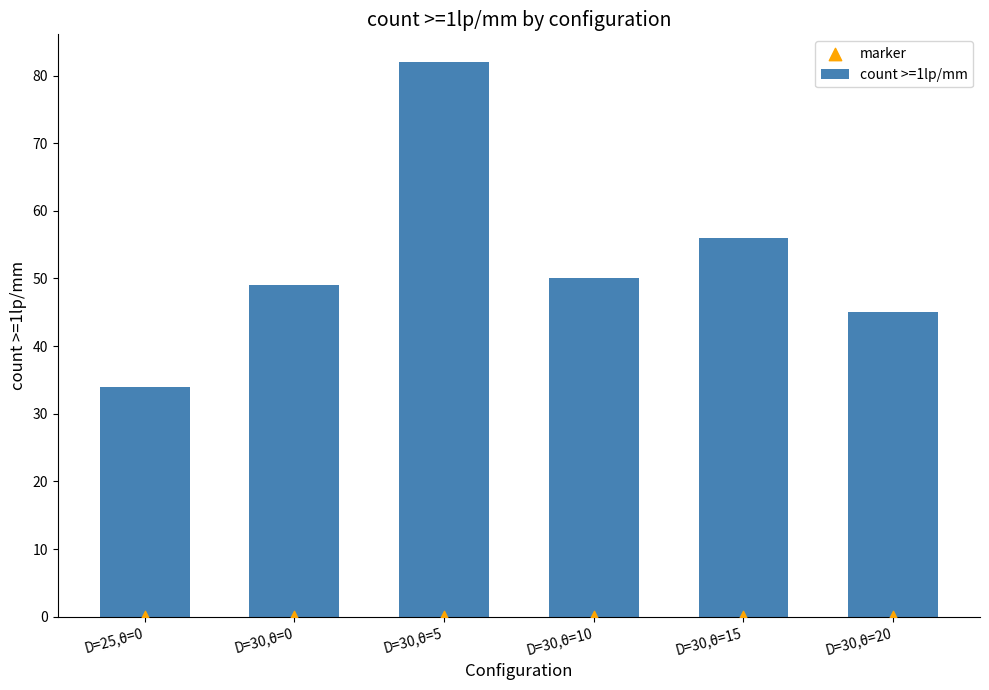

Is the value of marker at D=30,θ=5 greater than the value of count >=1lp/mm at D=30,θ=0?

No